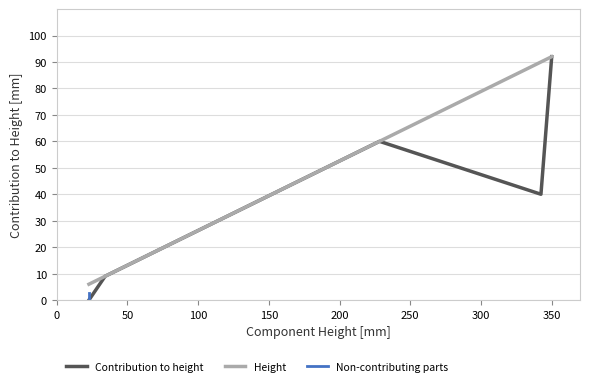

The value at s2 mount is -57. True or false?

False